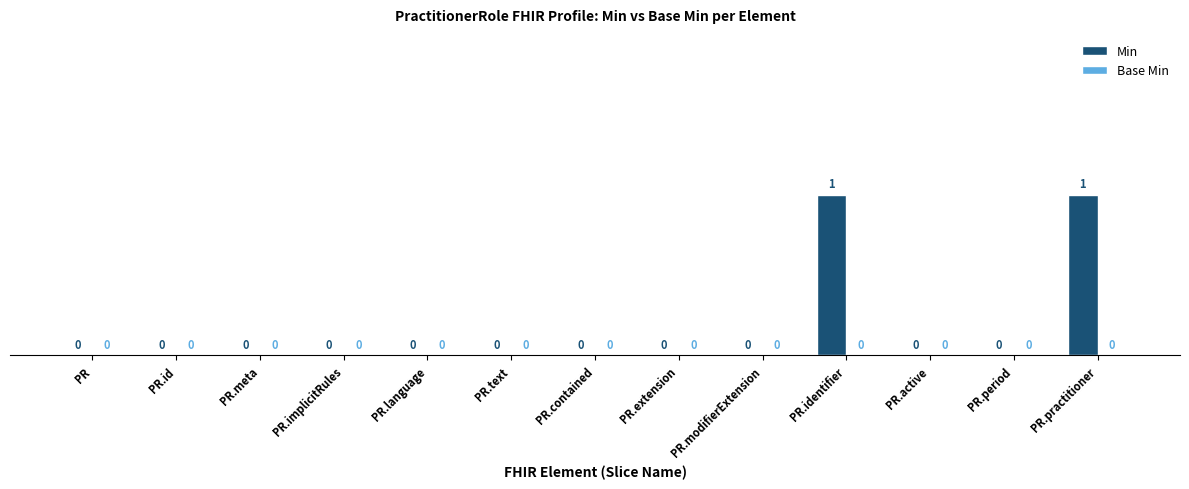

The value at PR.identifier is 1. True or false?

True